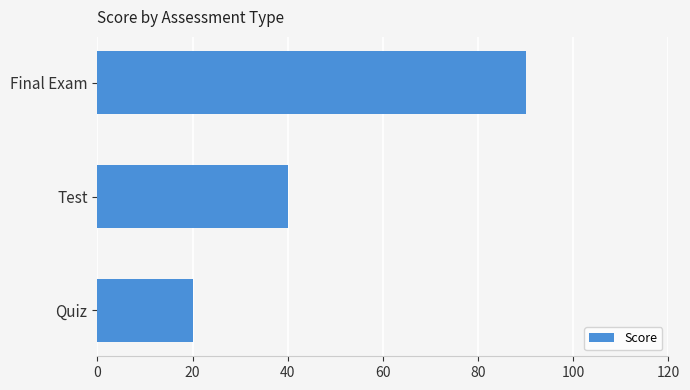

Reading bottom to top, transcribe all the data shown in this chart.

Quiz=20	Test=40	Final Exam=90